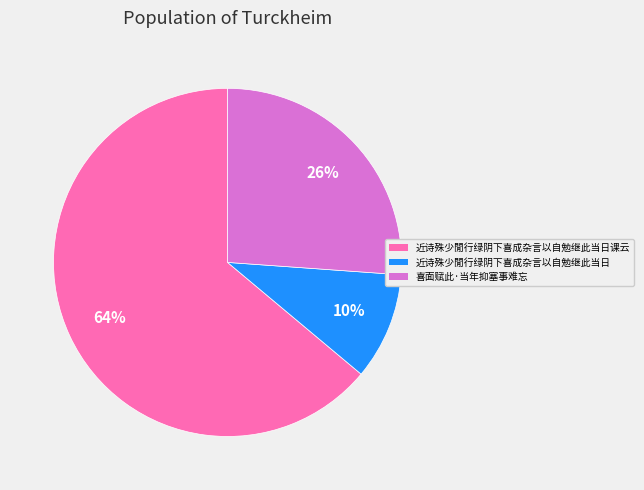

Between 近诗殊少閒行绿阴下喜成杂言以自勉继此当日 and 喜面赋此·当年抑塞事难忘, which is larger?

喜面赋此·当年抑塞事难忘